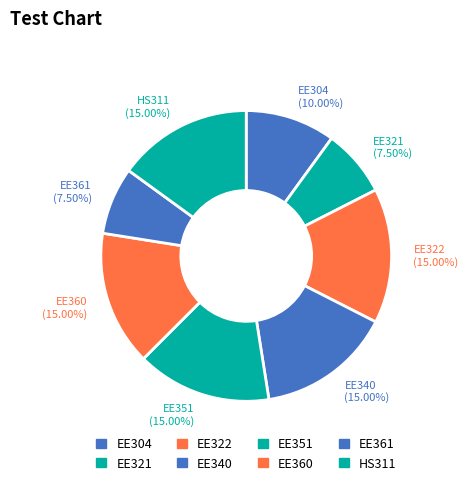

Does HS311 account for over 50% of the chart?

No